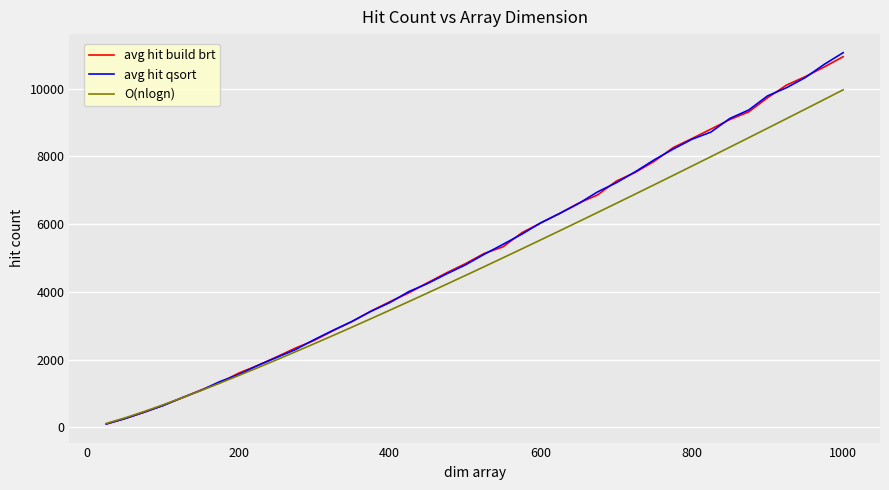

Does the chart display data point markers on the line(s)?

No